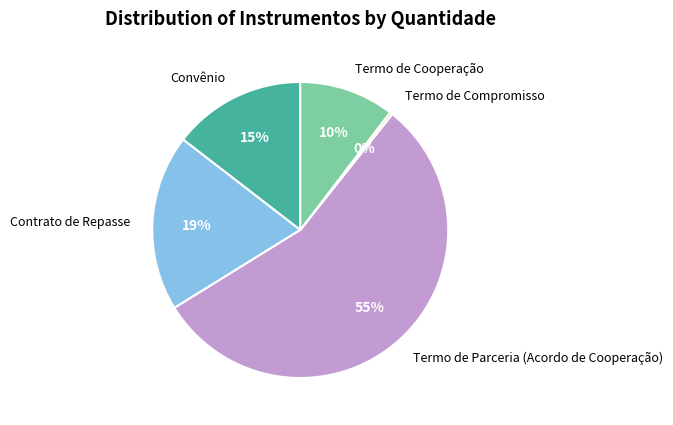

To the nearest percent, what percentage of the pie is Contrato de Repasse?

19%